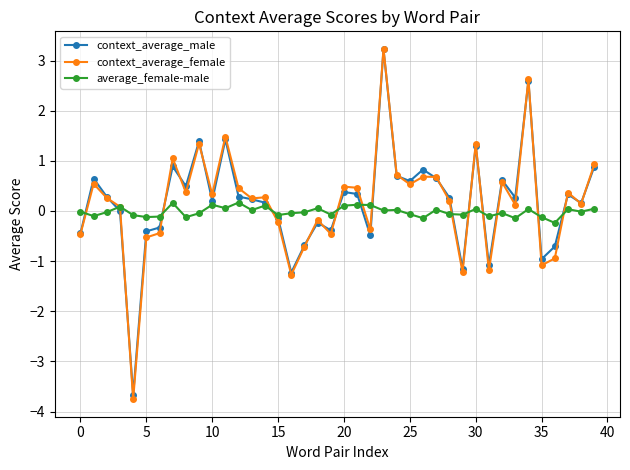

What is the maximum value for context_average_female?

3.2